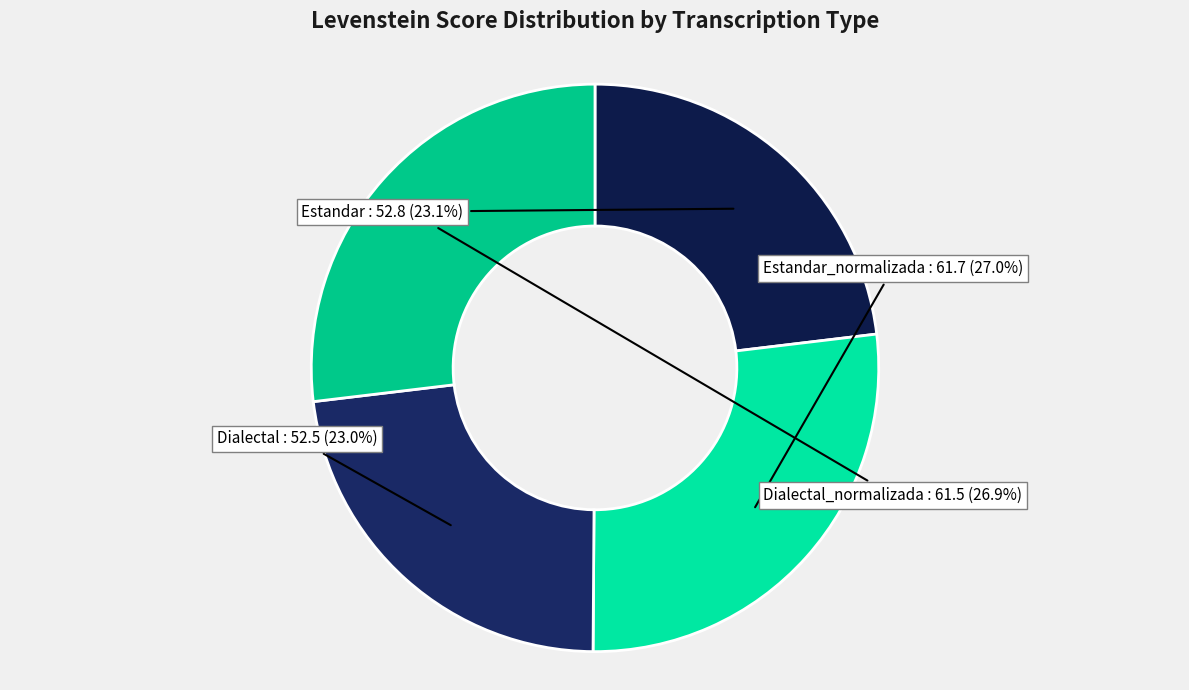

Between Estandar_normalizada and Dialectal, which is larger?

Estandar_normalizada